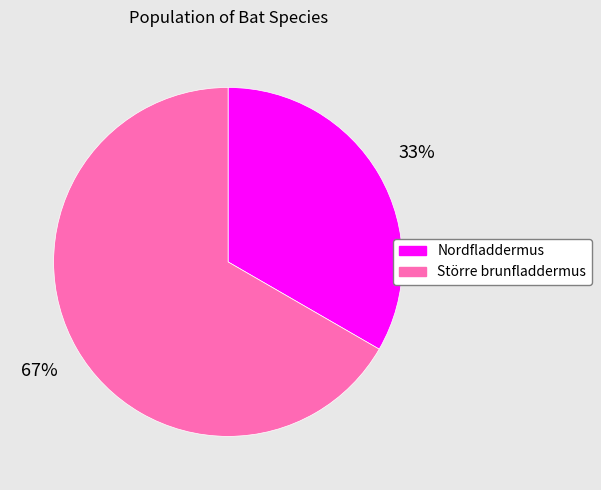

What percentage is the Större brunfladdermus slice, to the nearest percent?

67%